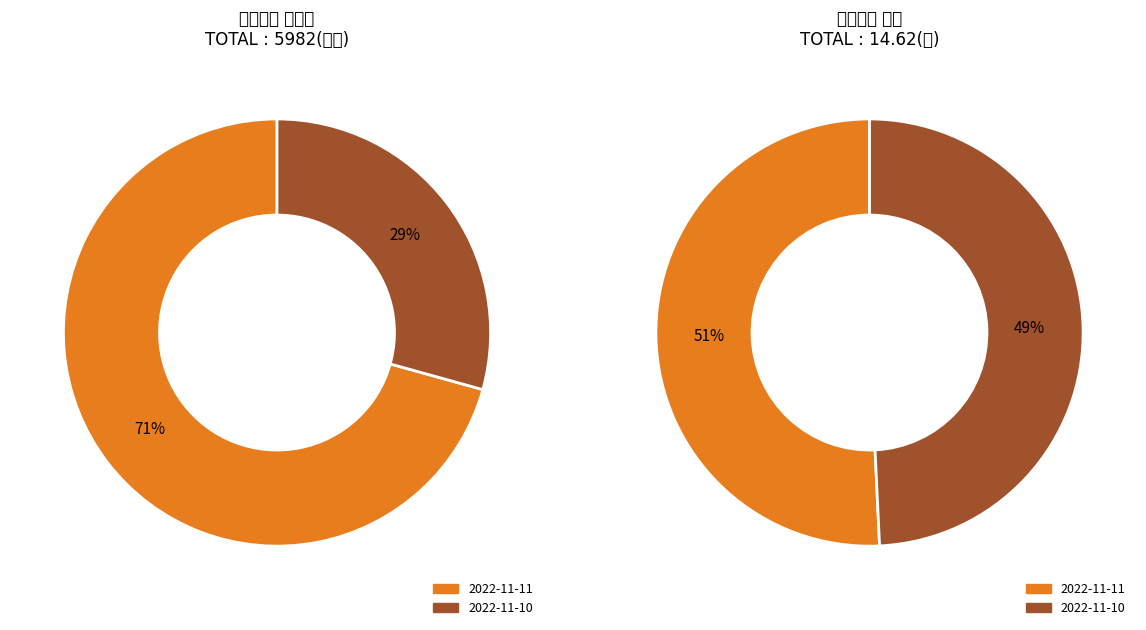

What portion of the pie excludes 2022-11-11?

29.3%